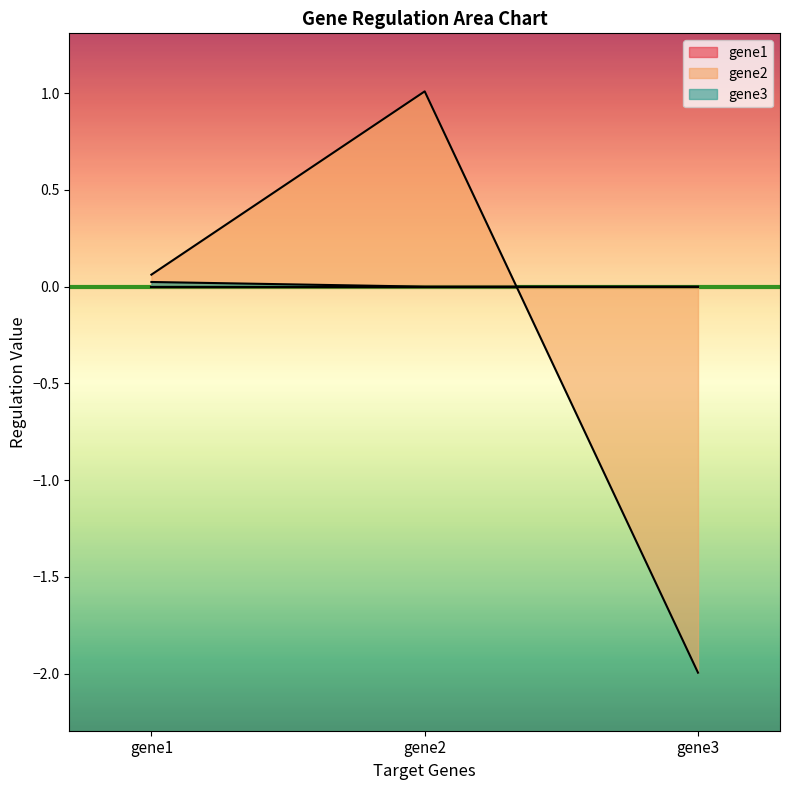

The gene3 series shows 0.0 at gene1. True or false?

False